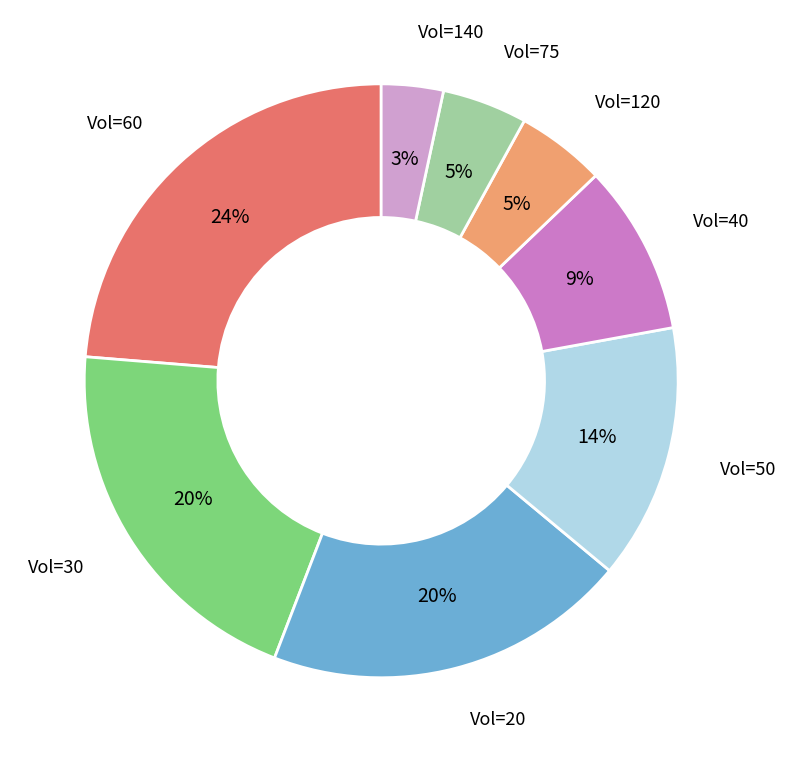

How many segments does this pie chart have?

8